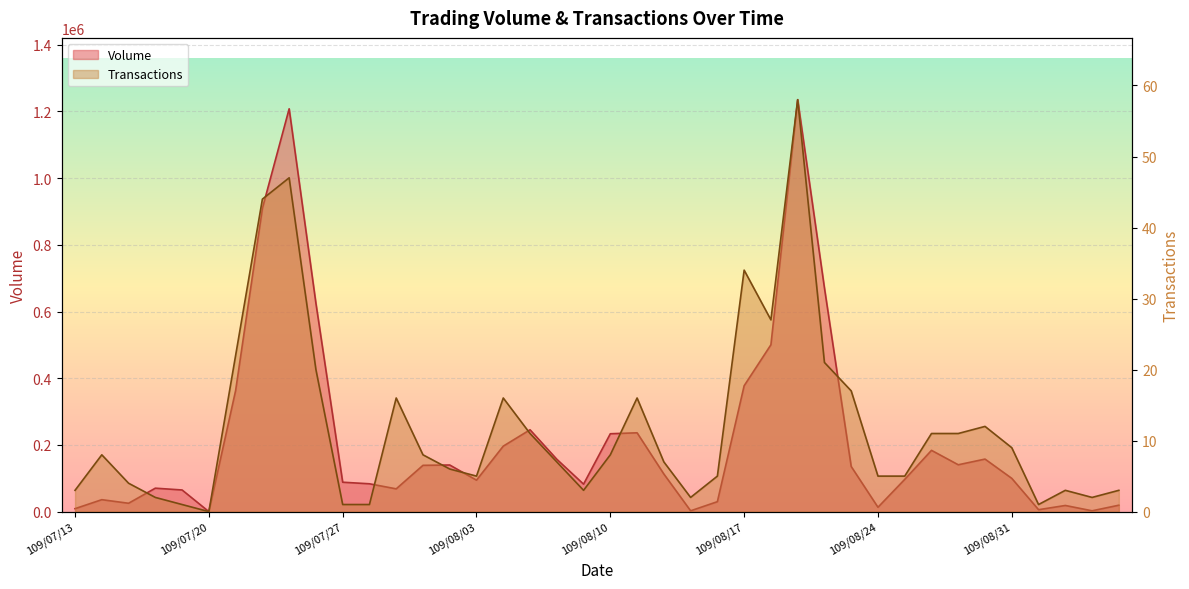

Reading right to left, list all the values displayed in this chart.

Volume: 19260	2480	18460	5800	99730	157570	140530	183780	96730	13060	135340	670880	1235440	500410	377550	29830	2470	112830	236430	233570	82400	157120	245490	196440	94360	139820	138840	68310	83500	88200	624840	1208130	909650	363180	0	64930	70310	25090	35840	8910
Transactions: 3	2	3	1	9	12	11	11	5	5	17	21	58	27	34	5	2	7	16	8	3	7	11	16	5	6	8	16	1	1	20	47	44	22	0	1	2	4	8	3